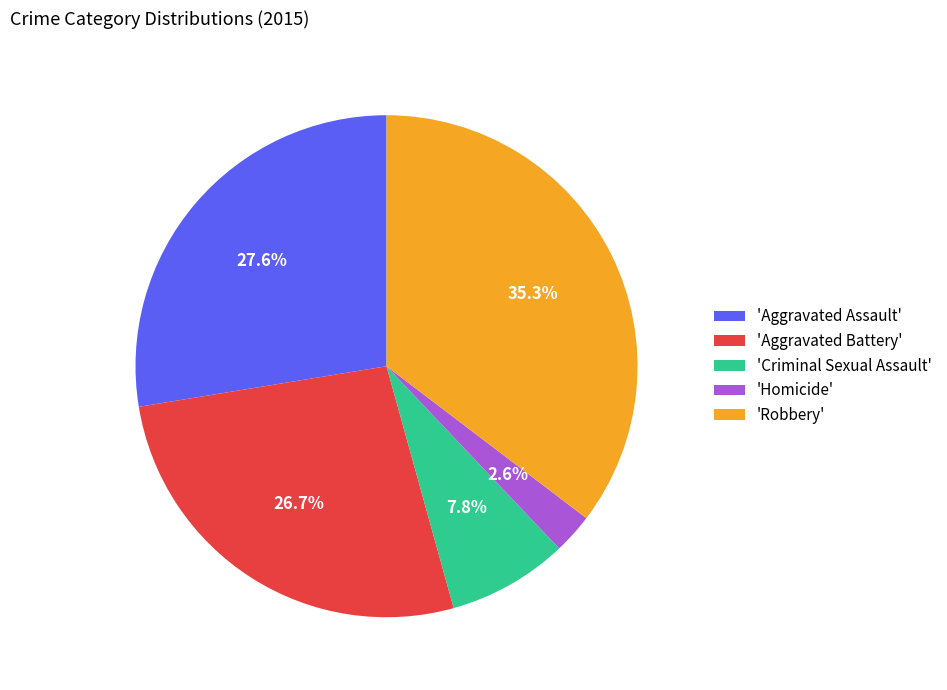

Is the sum of 'Homicide' and 'Aggravated Battery' greater than half?

No